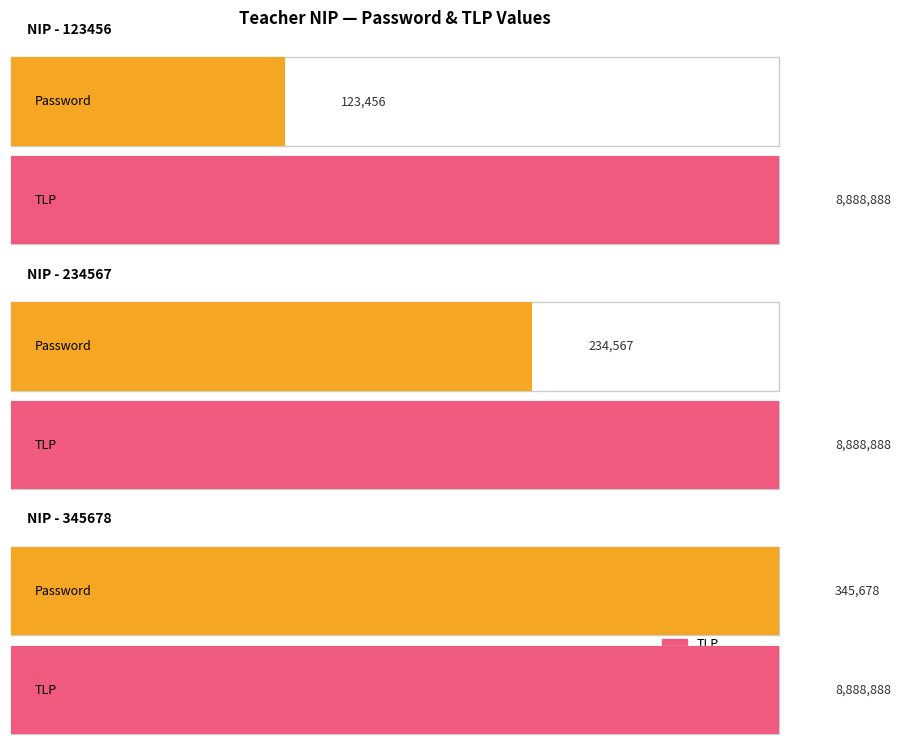

Read the Password value at 345678, to the nearest 50.

345700